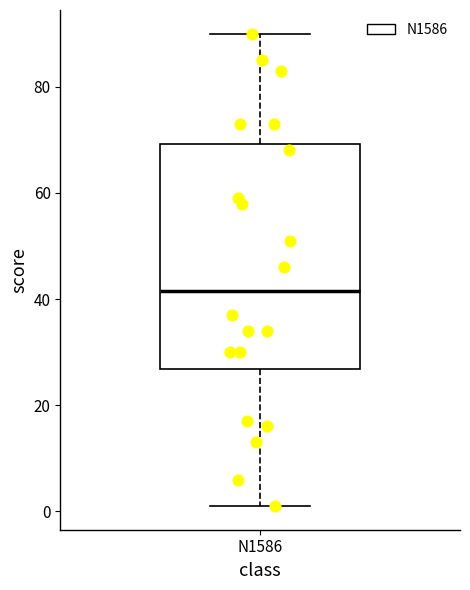

Read this box plot against the y-axis: the position of the median line, the range covered by the box, and the ends of both whiskers. The values are not printed on the chart, so give them approximately, as read against the axis.

median 42, box 26 to 70, whiskers 2 to 90